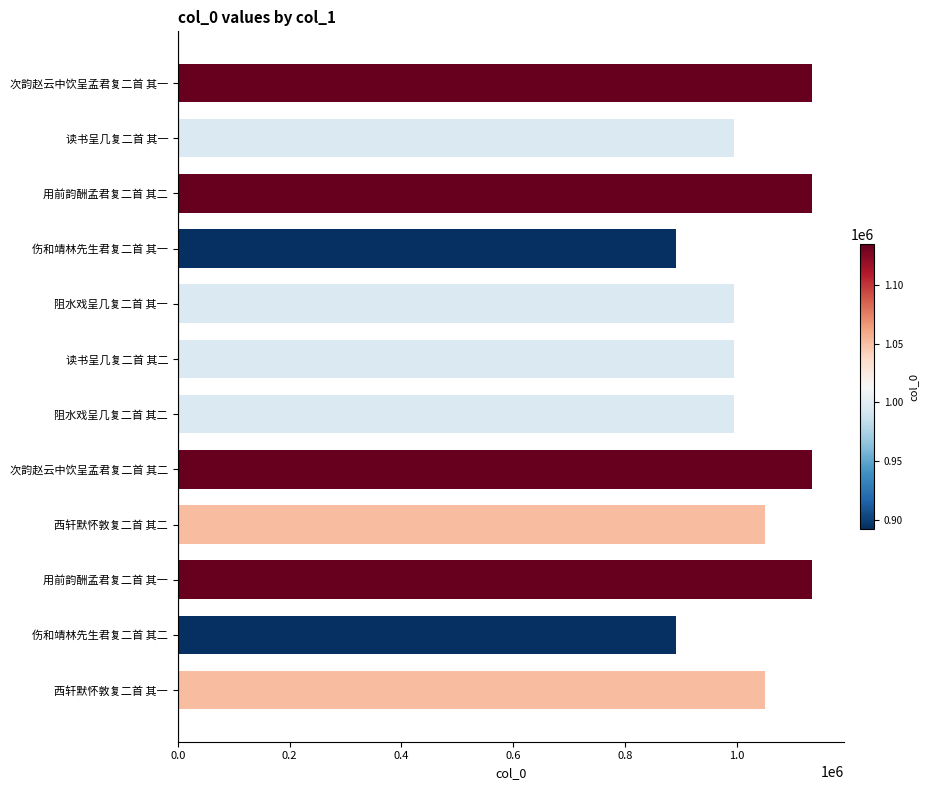

What is the minimum value shown in the chart?

892253